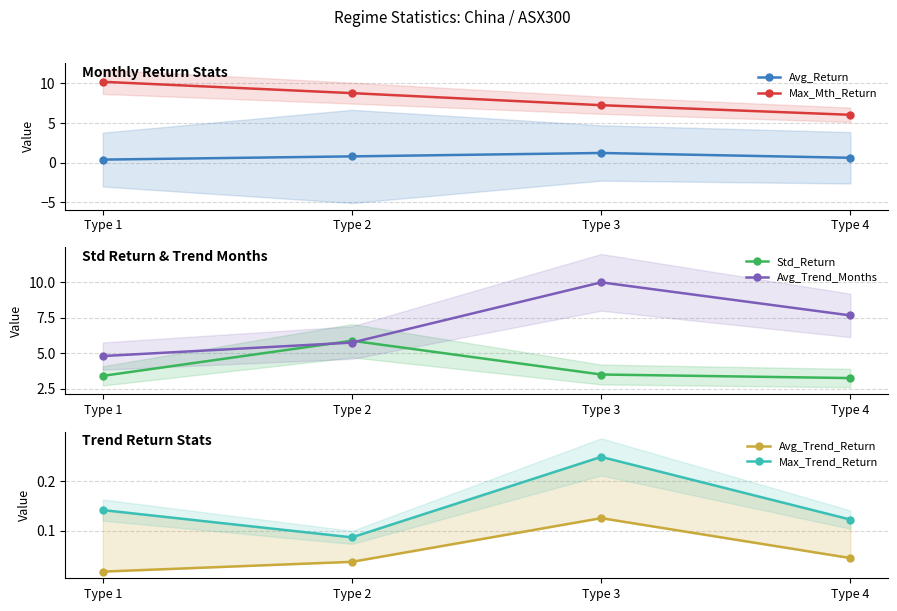

How many lines are shown in the chart?

6